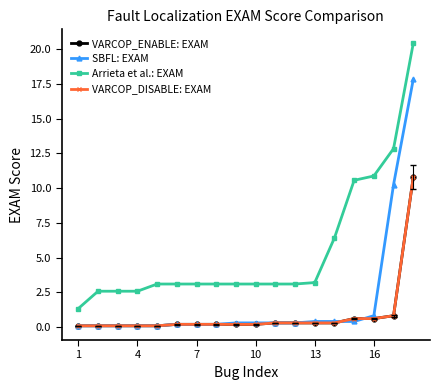

What is the minimum value for VARCOP_ENABLE: EXAM?

0.1